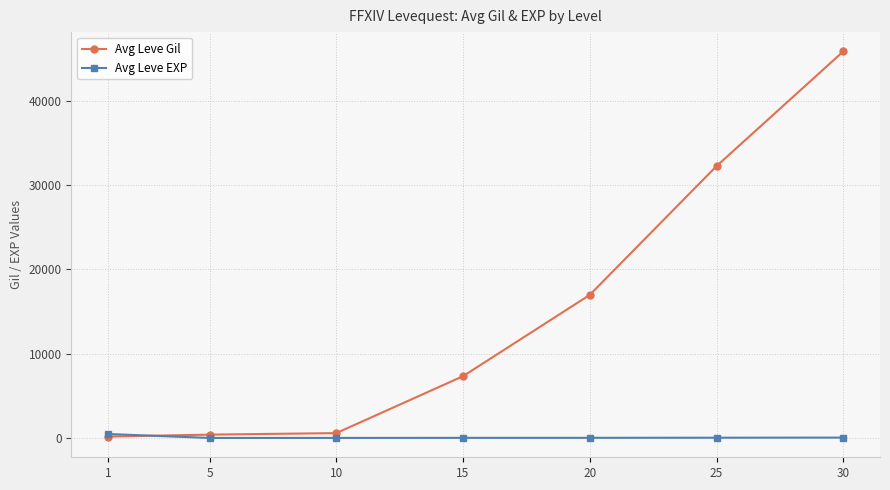

What is the highest value of the Avg Leve Gil series?

45822.5